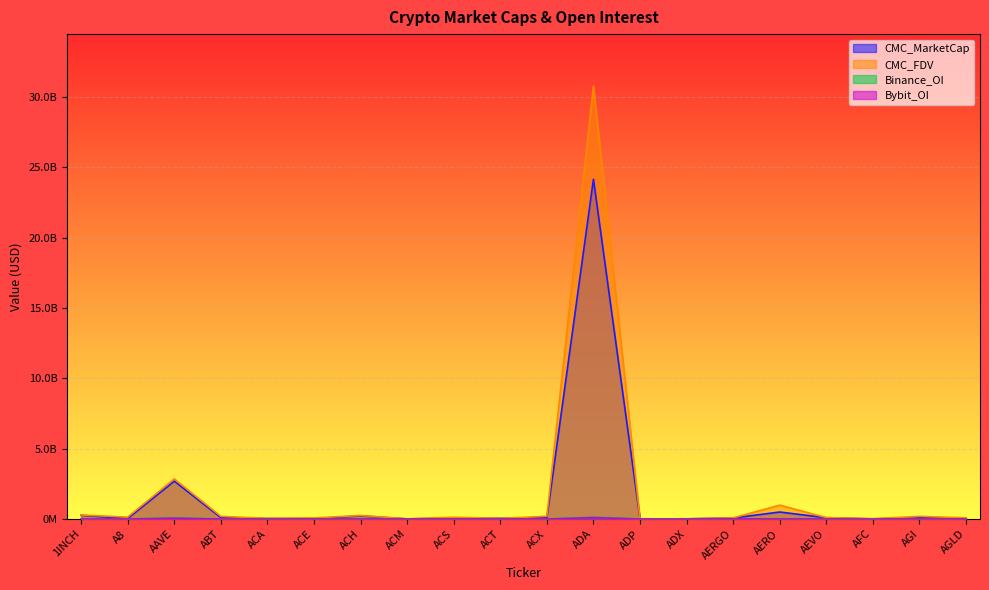

At which category does the chart reach its minimum across all series?

A8